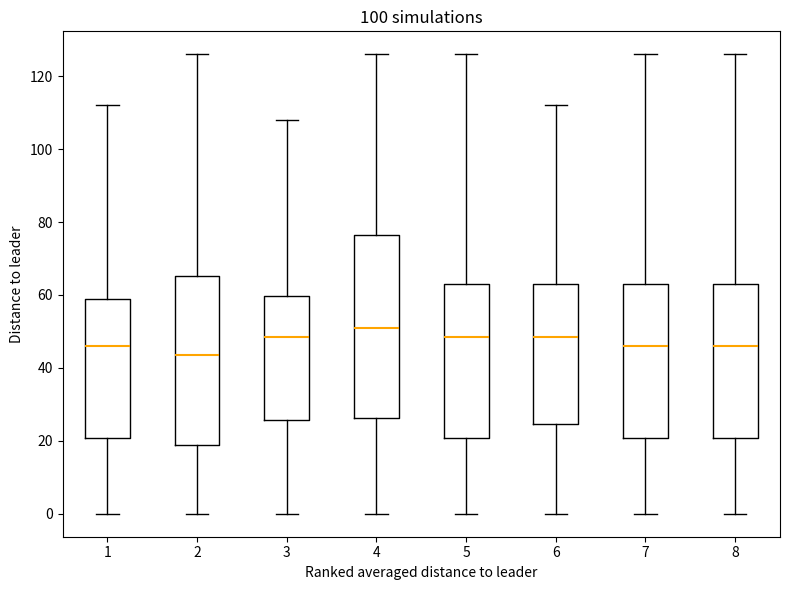

Which box's median line is the highest?

4